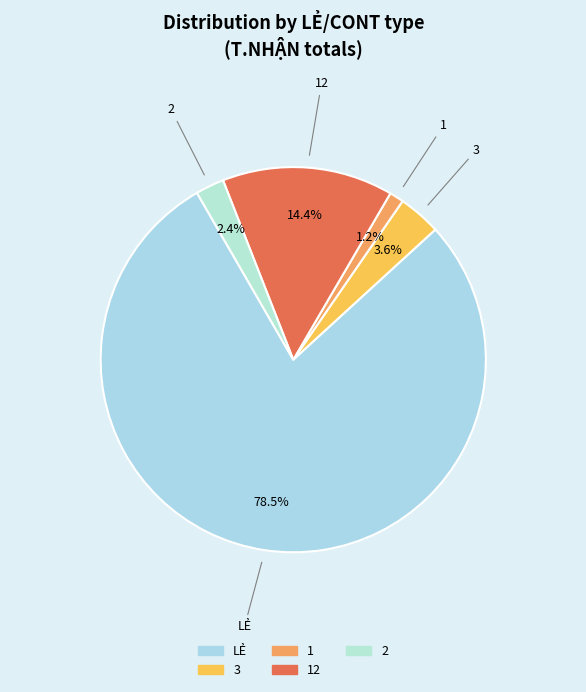

Count the number of slices in the pie.

5